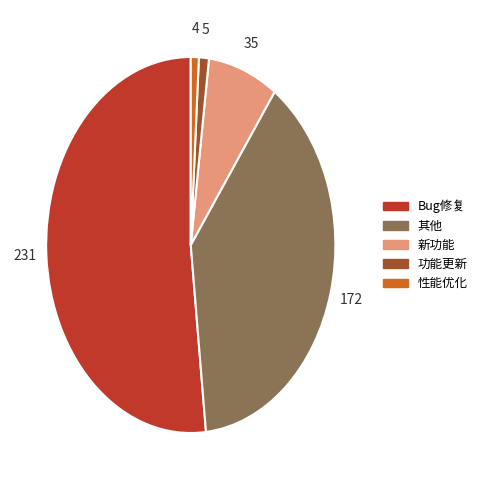

Is the sum of 功能更新 and 新功能 greater than half?

No